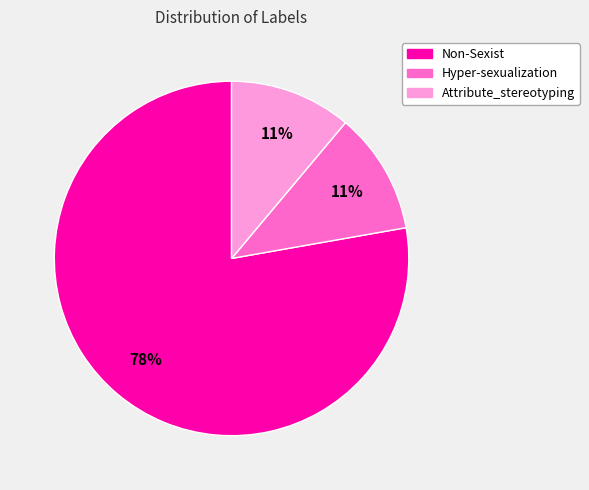

True or false: Non-Sexist accounts for 65% of the total.

False